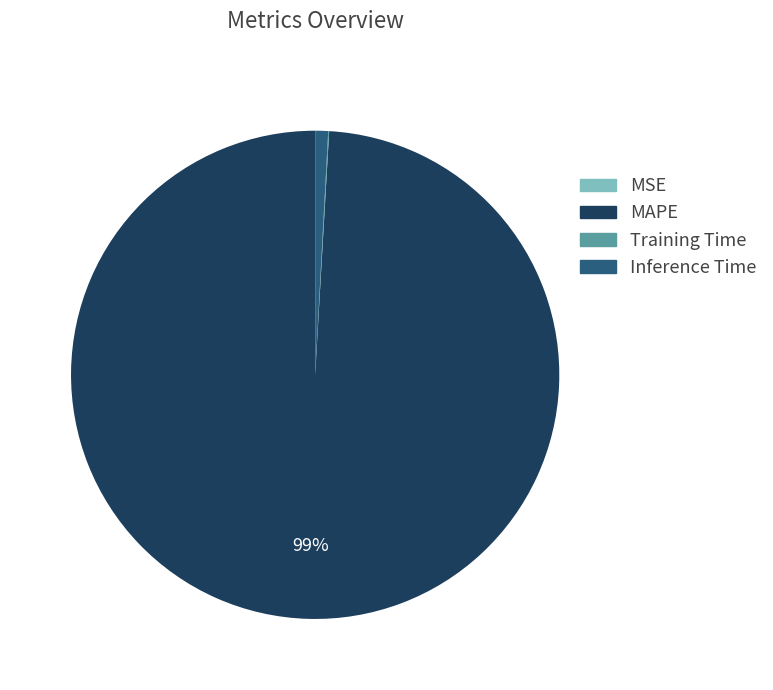

Which category has the biggest portion of the pie?

MAPE